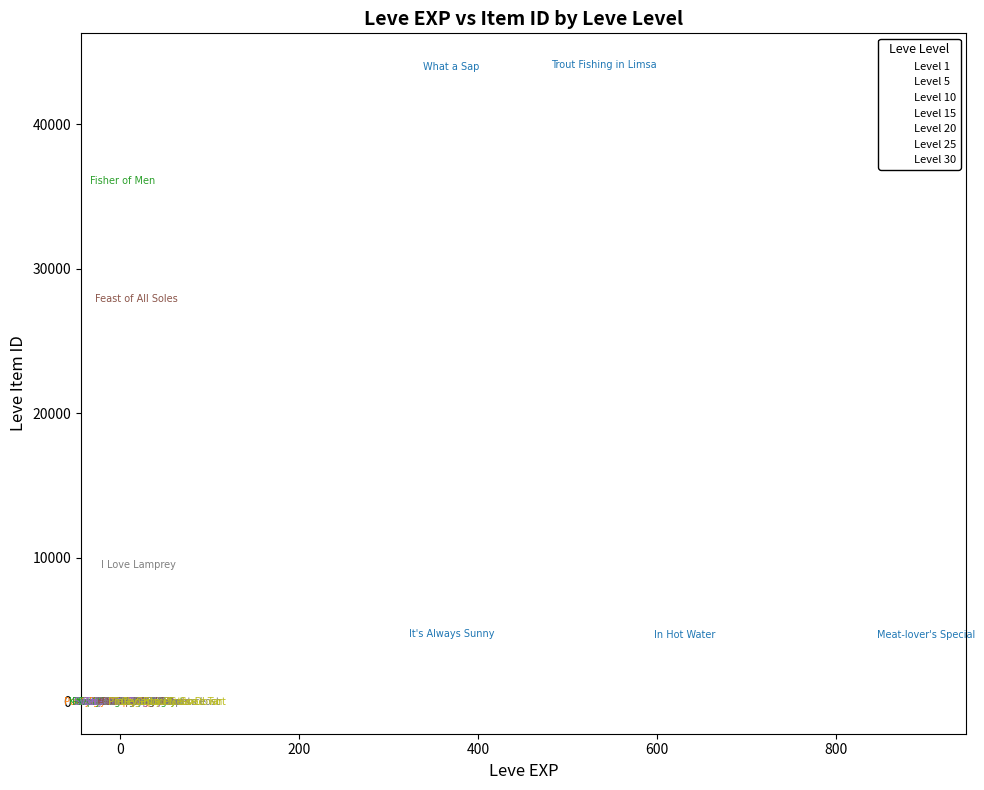

Which series reaches the maximum Y coordinate?

Level 1